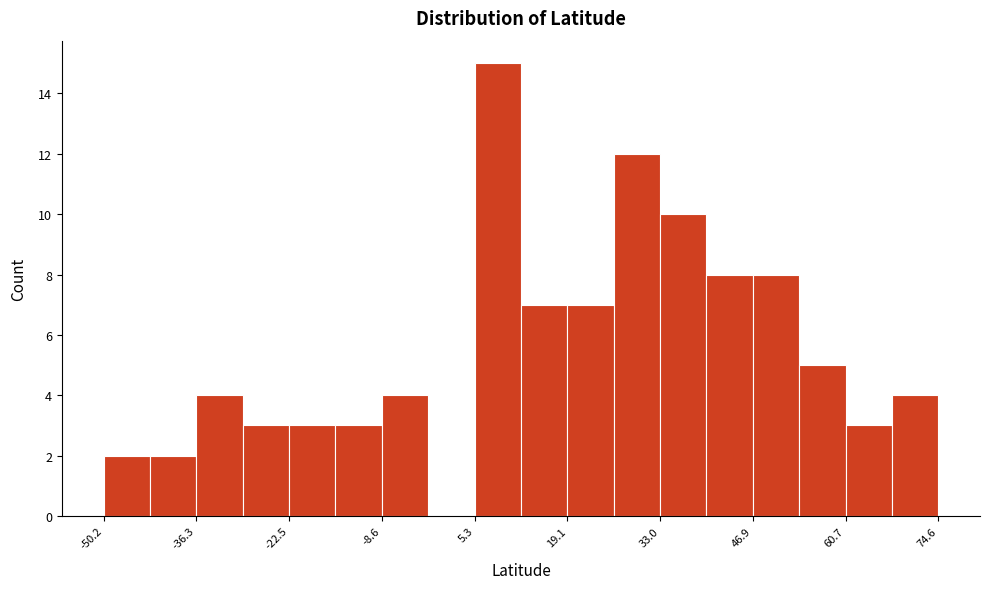

Around what value on the x-axis is the tallest bar? Give the approximate position of its centre, as read against the axis.

8